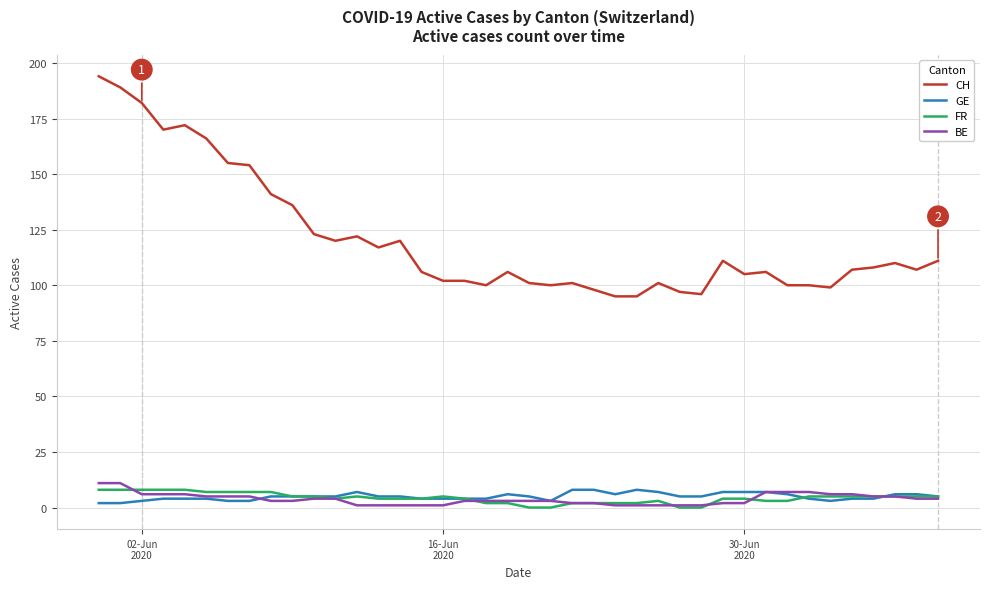

Does the chart display data point markers on the line(s)?

No